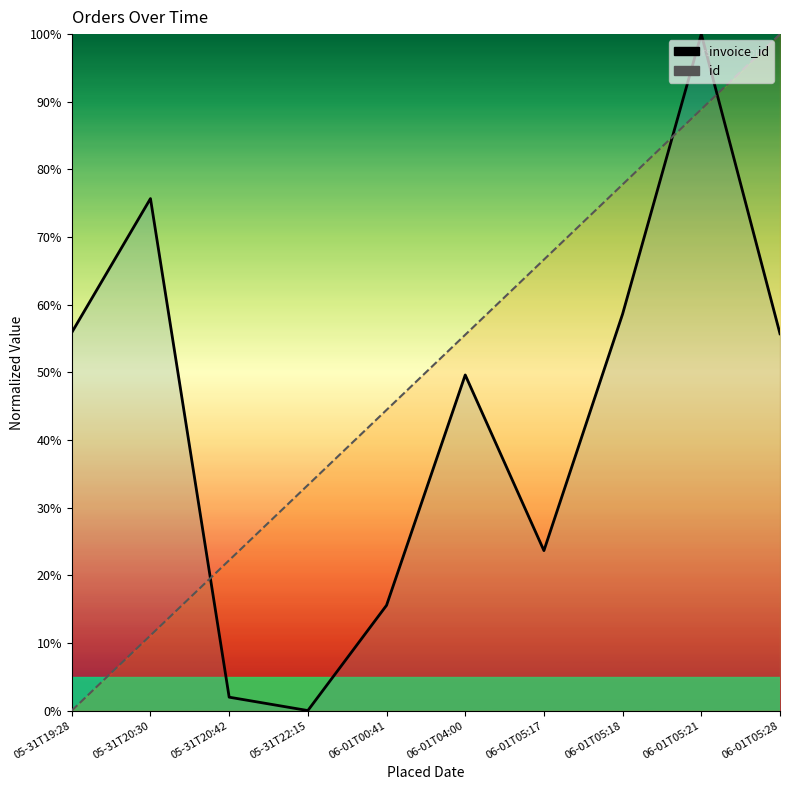

Which series changed the most between 06-01T00:41 and 06-01T05:21?

invoice_id